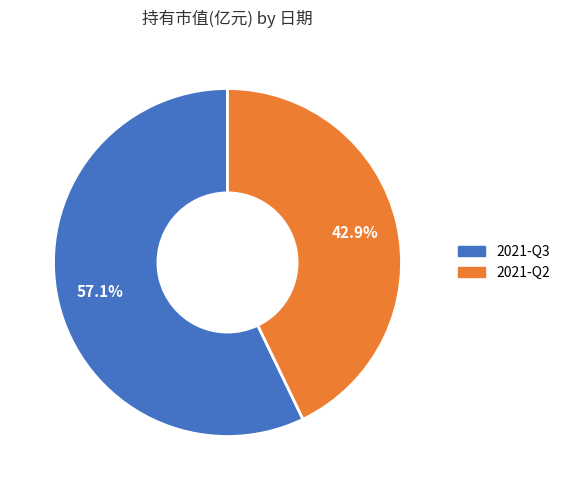

Rank the categories by value from lowest to highest.

2021-Q2, 2021-Q3